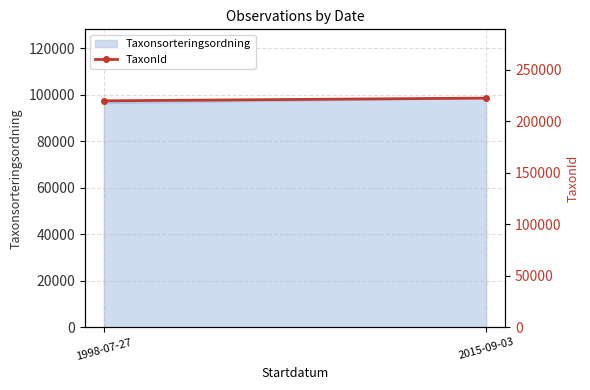

Which label corresponds to the largest value in the chart?

2015-09-03